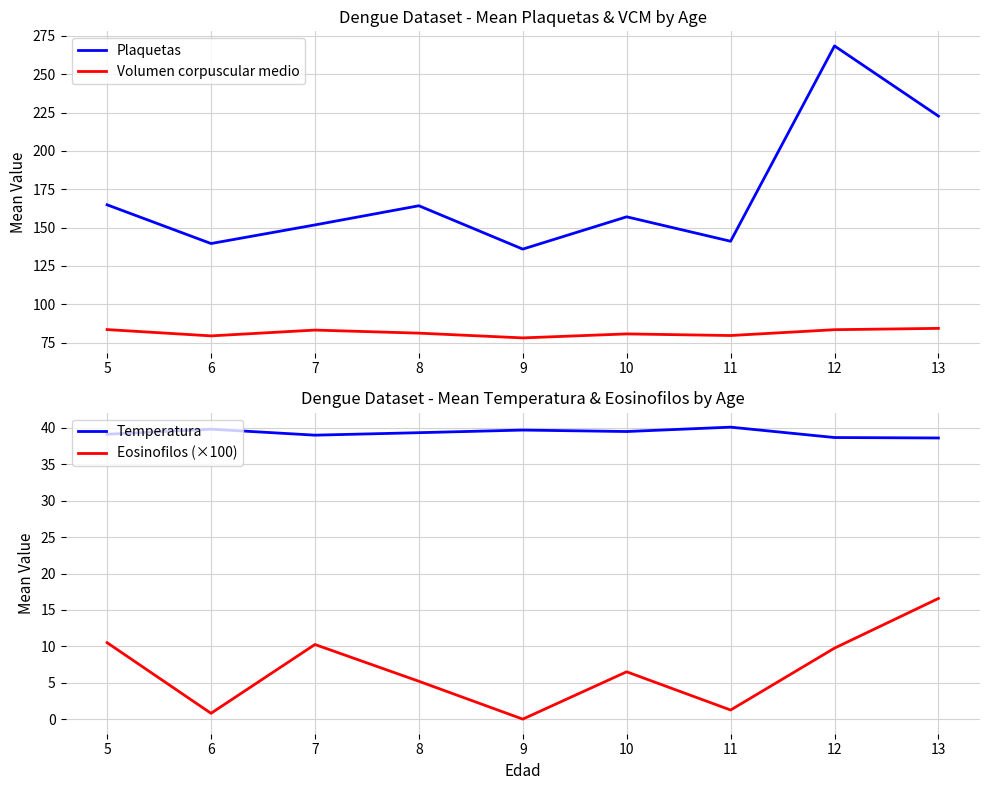

What is the difference between the Temperatura values at 10 and 5?

0.4